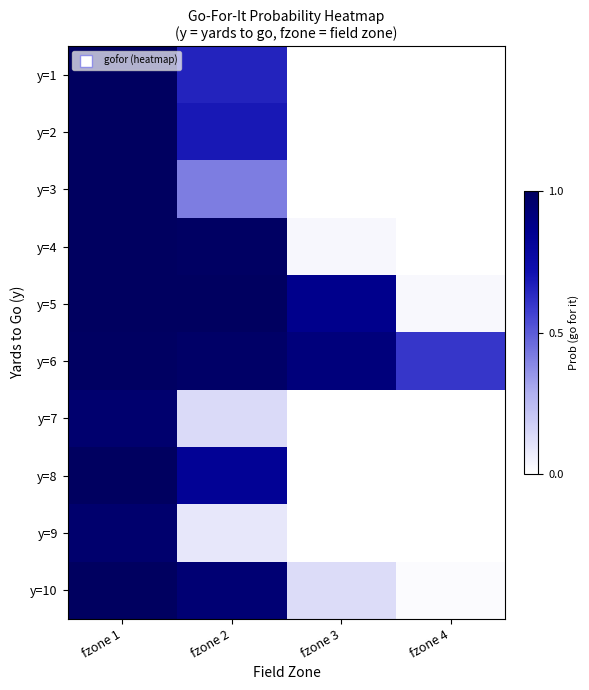

At which category does the chart reach its peak across all series?

fzone 1